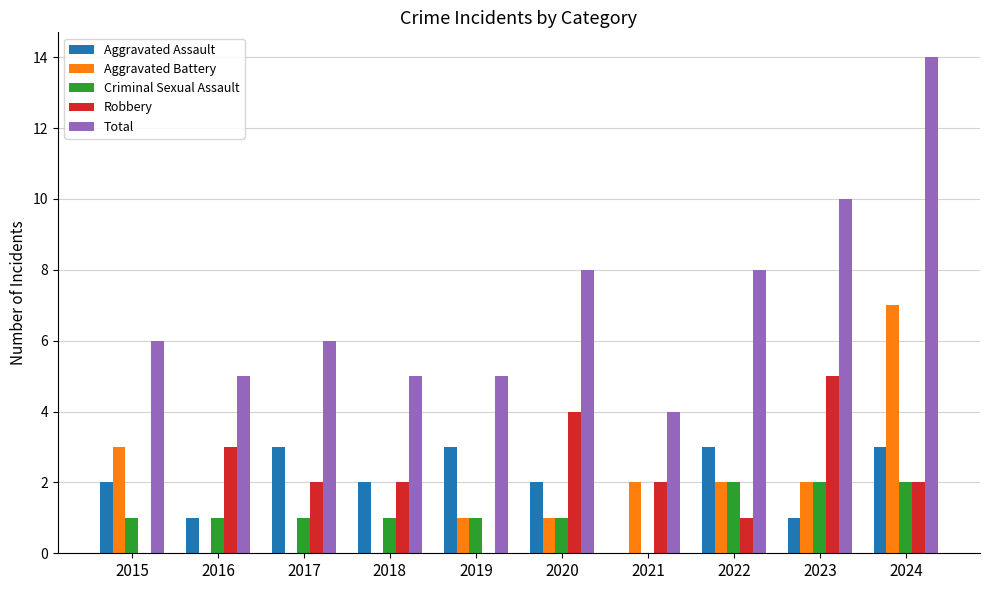

Read the Aggravated Assault value at 2019.

3